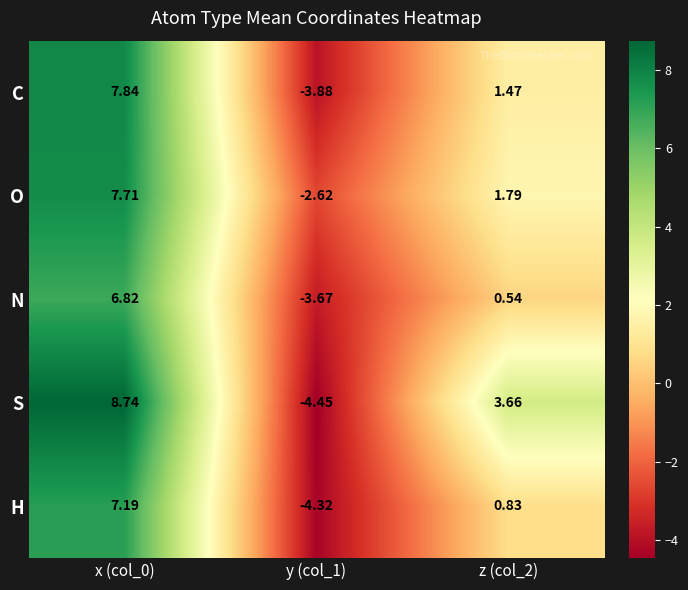

How many series are shown in this chart?

5